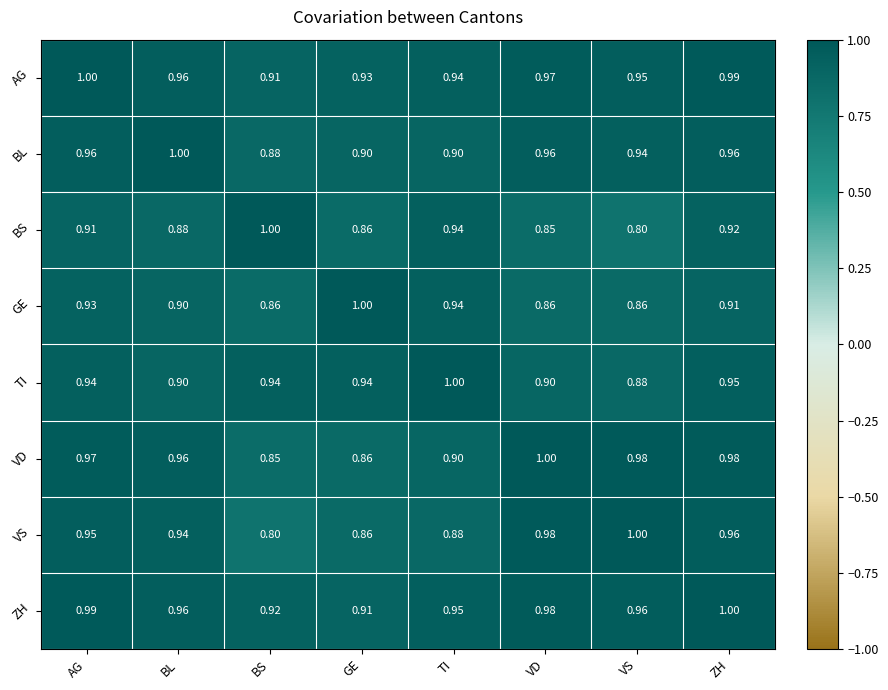

Where is TI nearest to the value 0?

VS